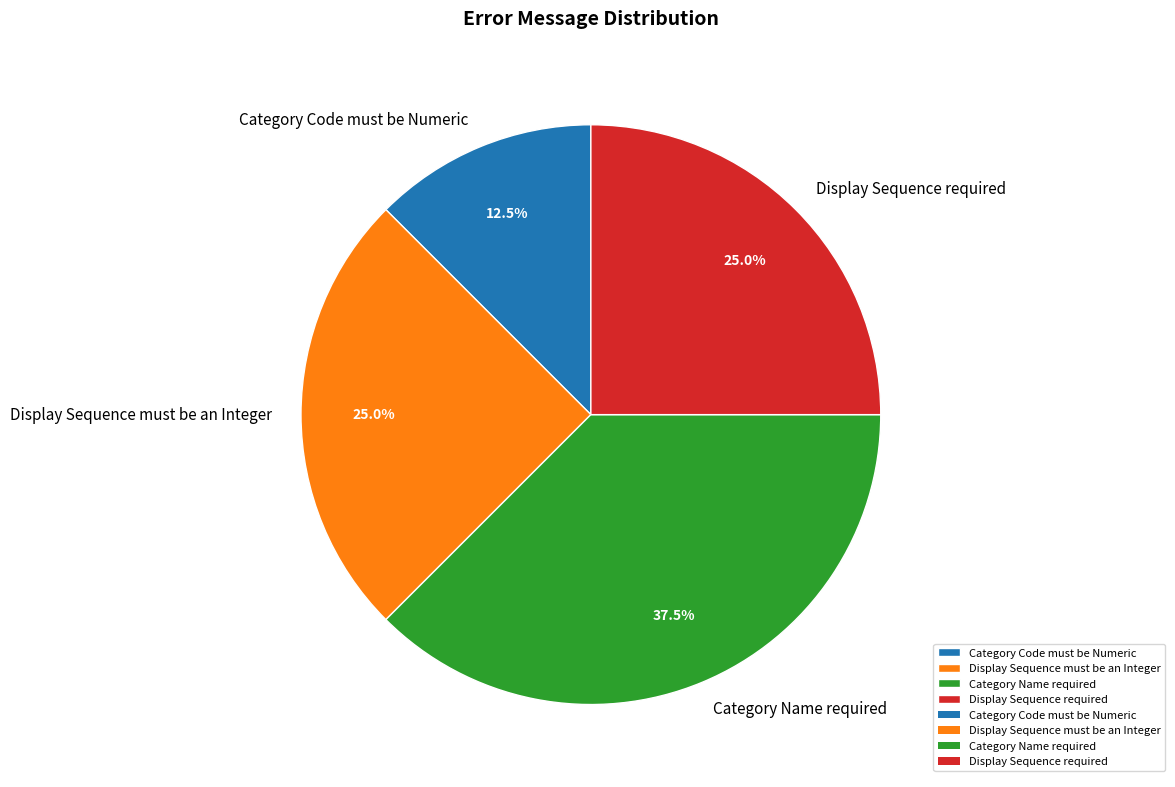

Is the sum of Display Sequence must be an Integer and Category Name required greater than half?

Yes